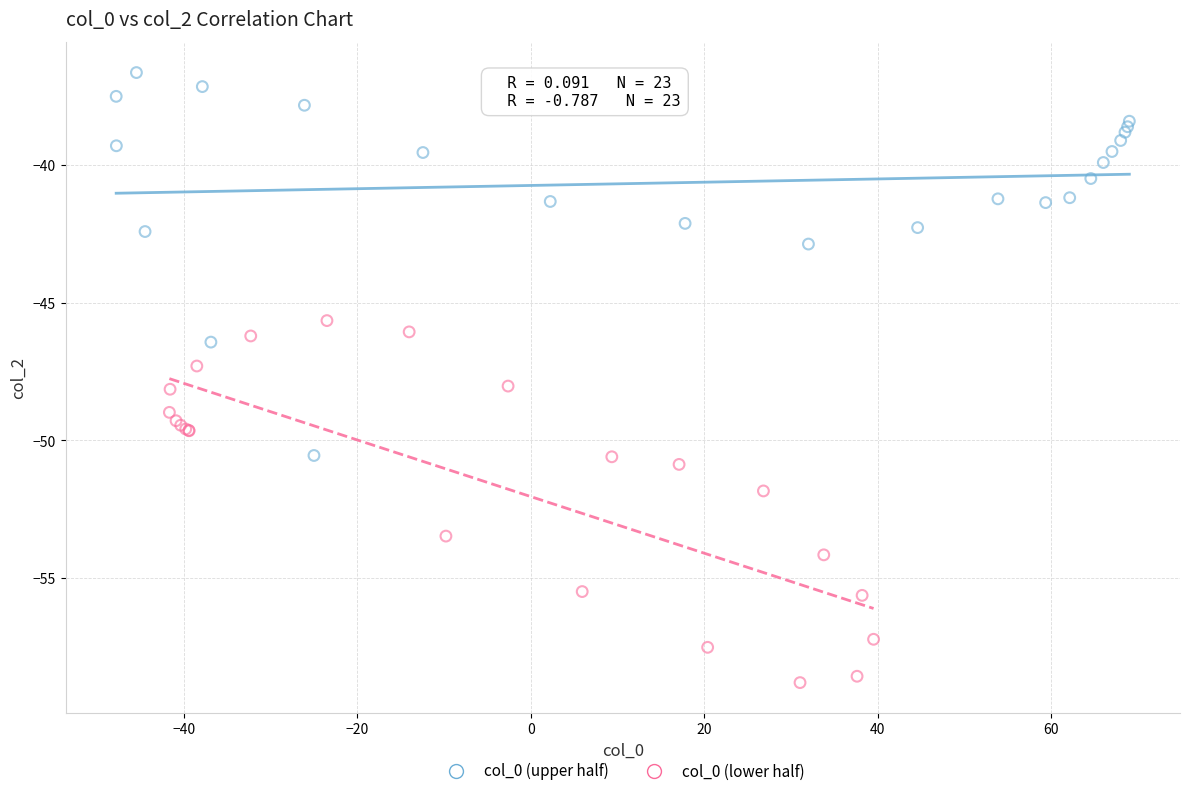

Which series contains the highest Y value?

col_0 (upper half)